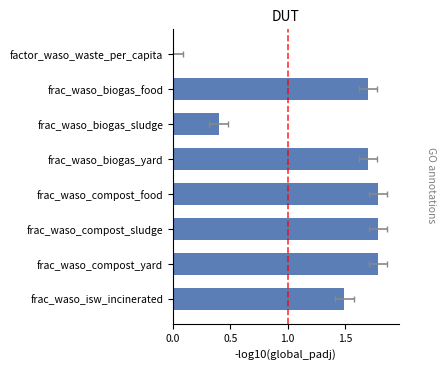

How many values are below 1?

2